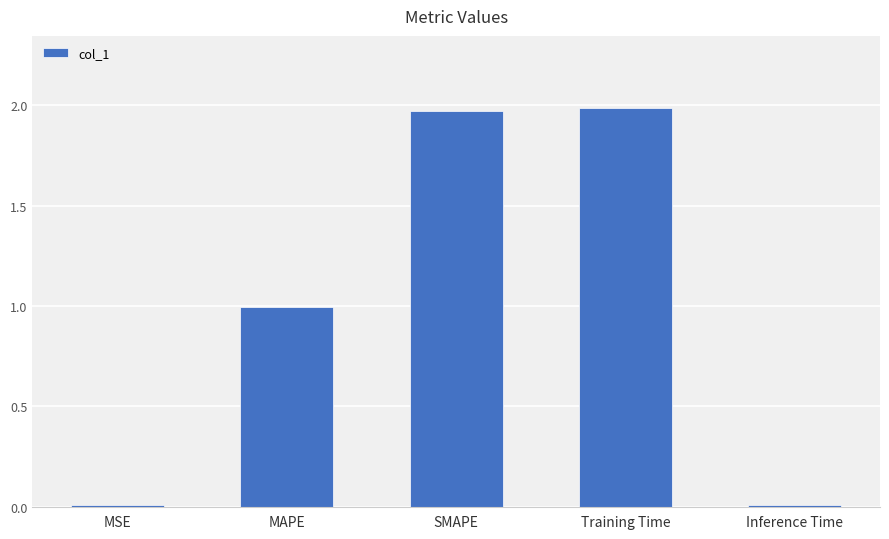

What is the sum of all values?

5.0